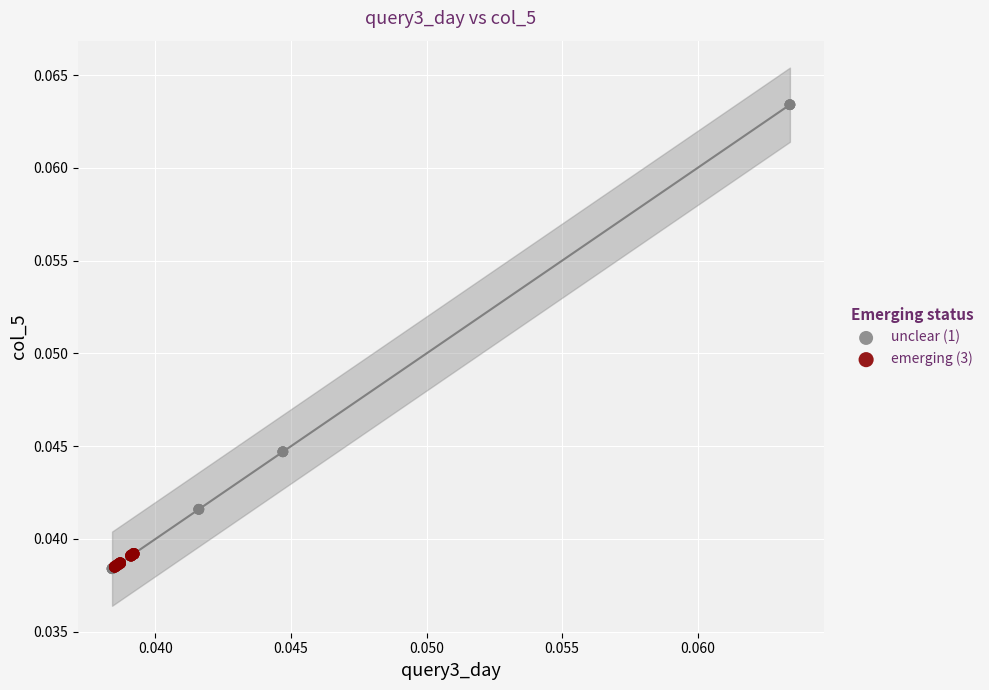

Which series has the widest spread of Y values?

unclear (1)